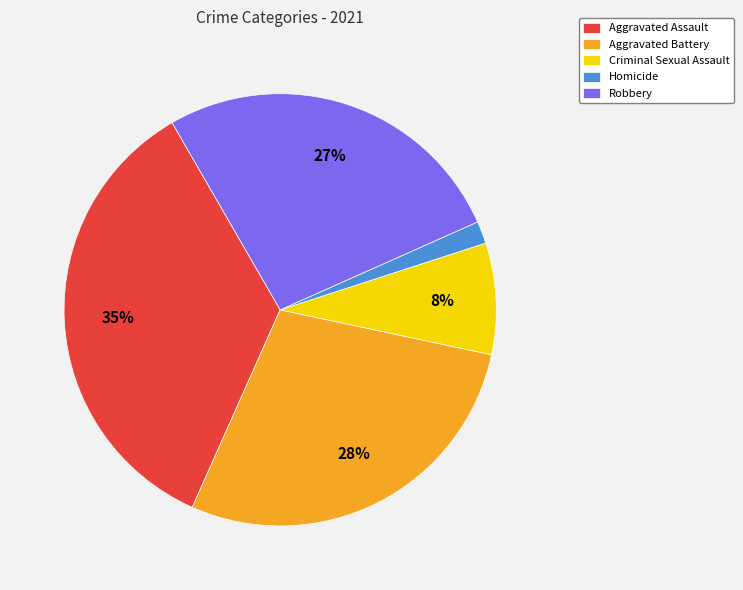

Does Robbery account for over 50% of the chart?

No